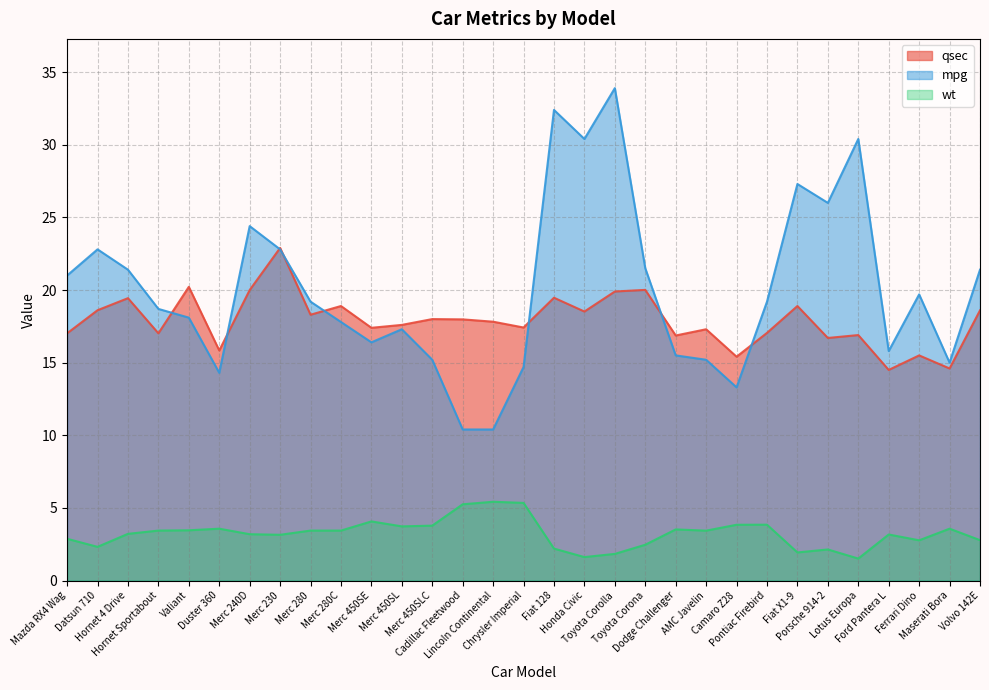

Which has a higher value, Cadillac Fleetwood or AMC Javelin?

Cadillac Fleetwood